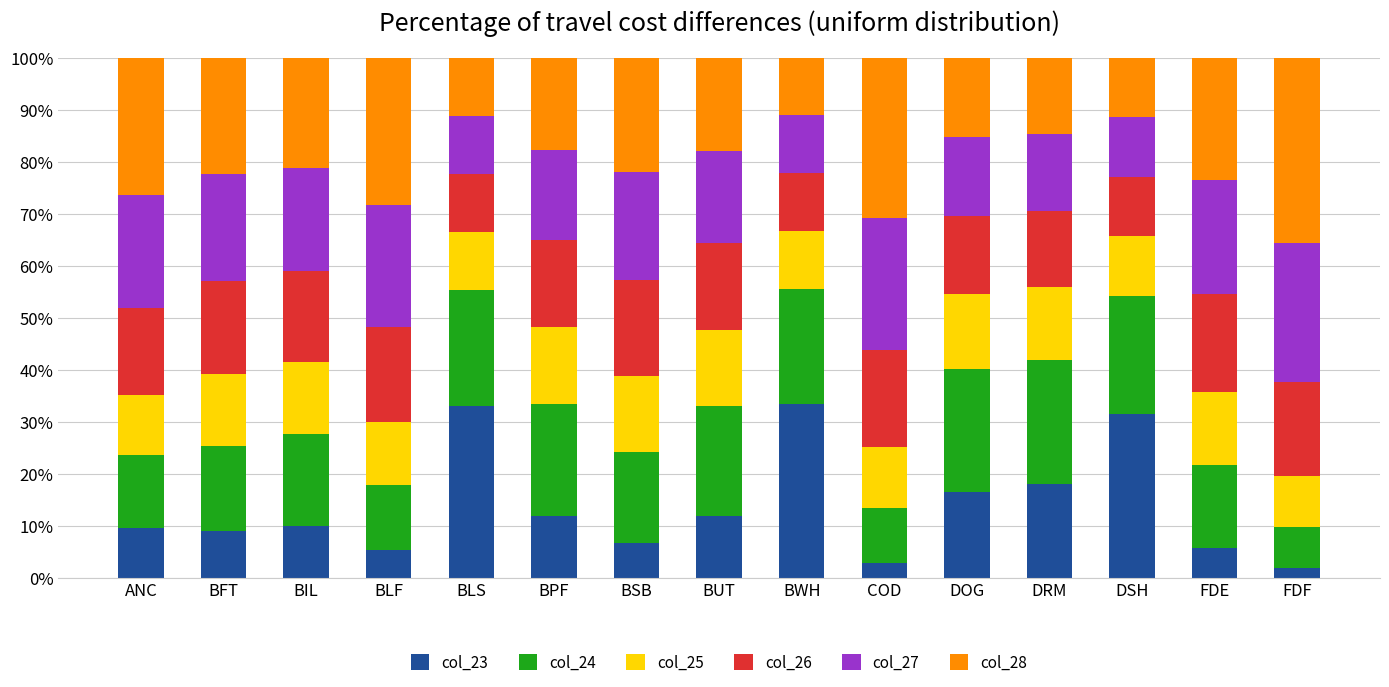

What is the total value across all series at BPF?

100.0